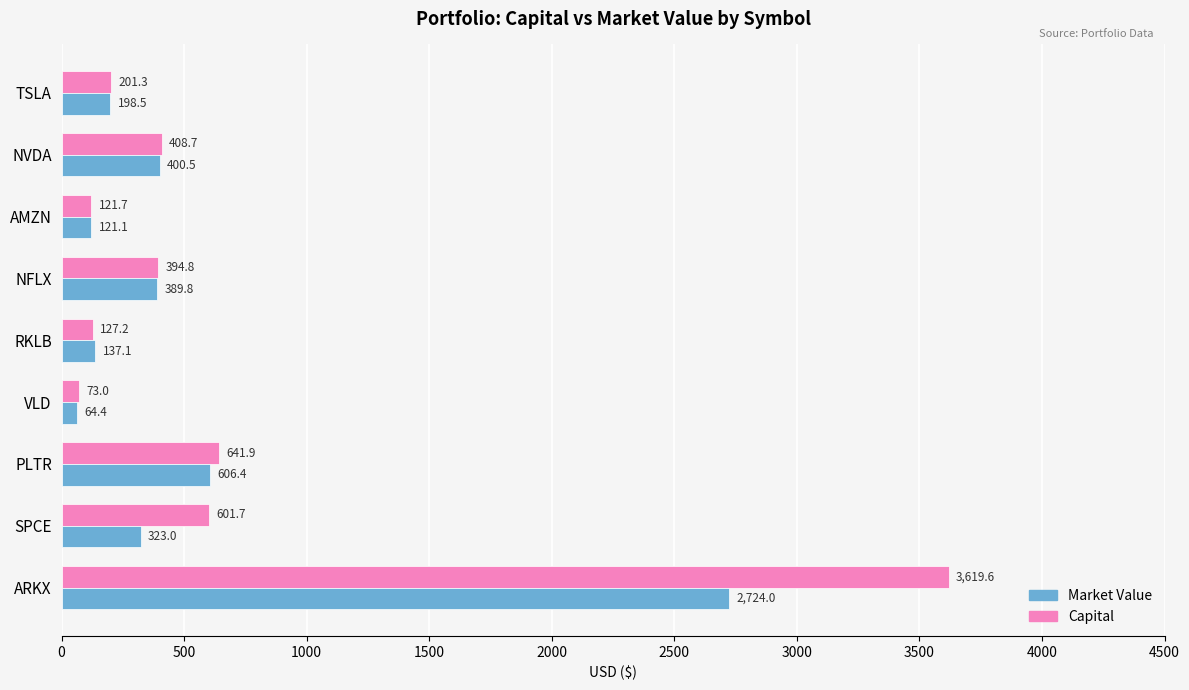

Rank the series by their average value, from lowest to highest.

Market Value, Capital